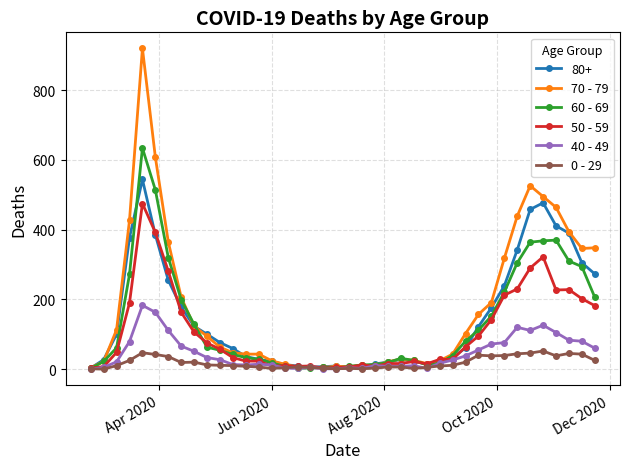

What is the difference between the maximum and minimum values in the 40 - 49 series?

183